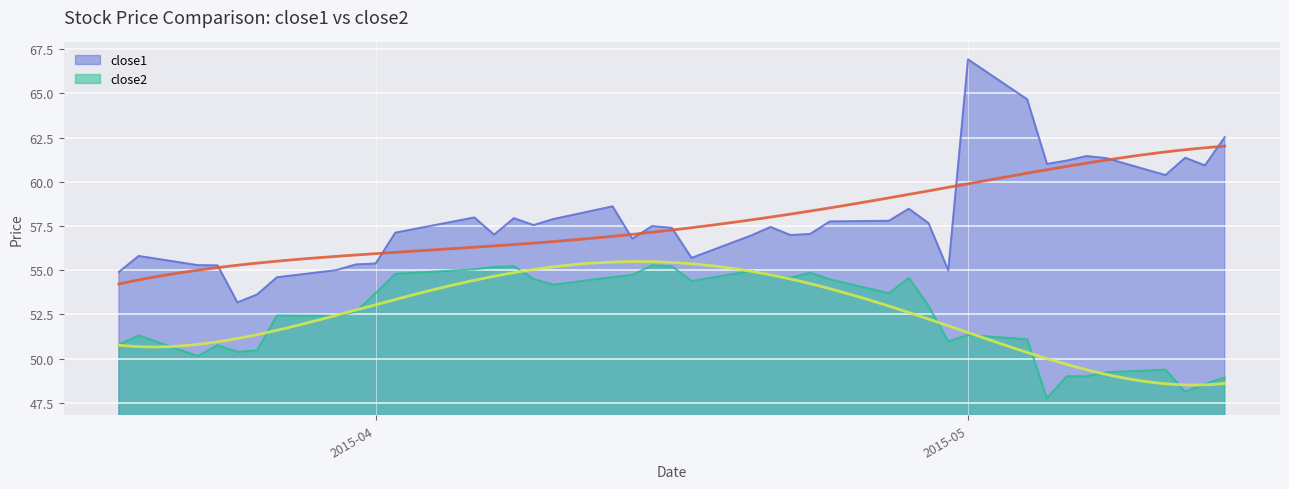

The close2 series shows 52.4 at 2015-03-30. True or false?

True